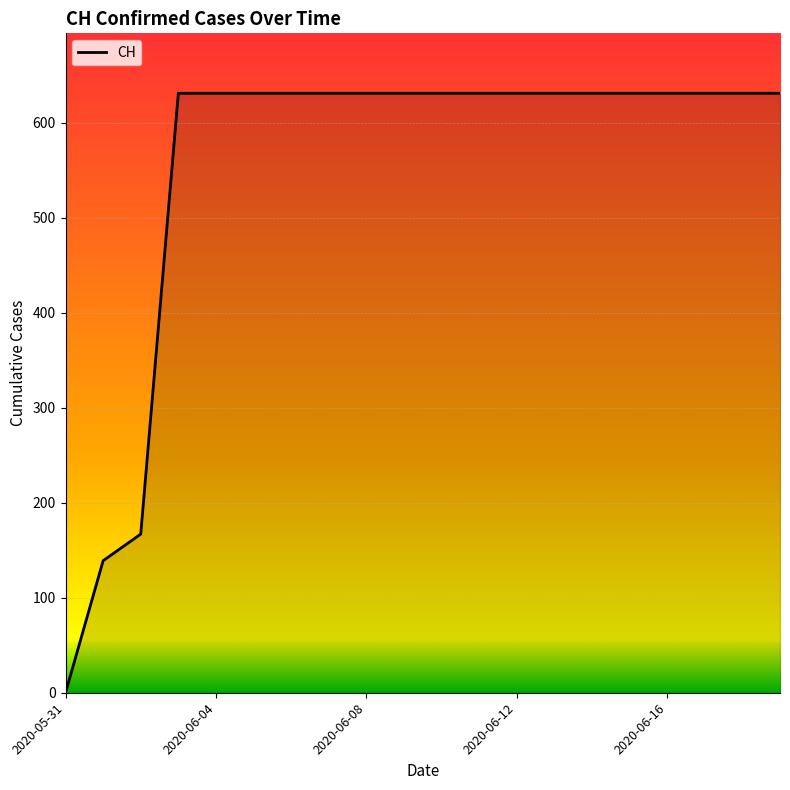

What is the greatest value displayed?

631